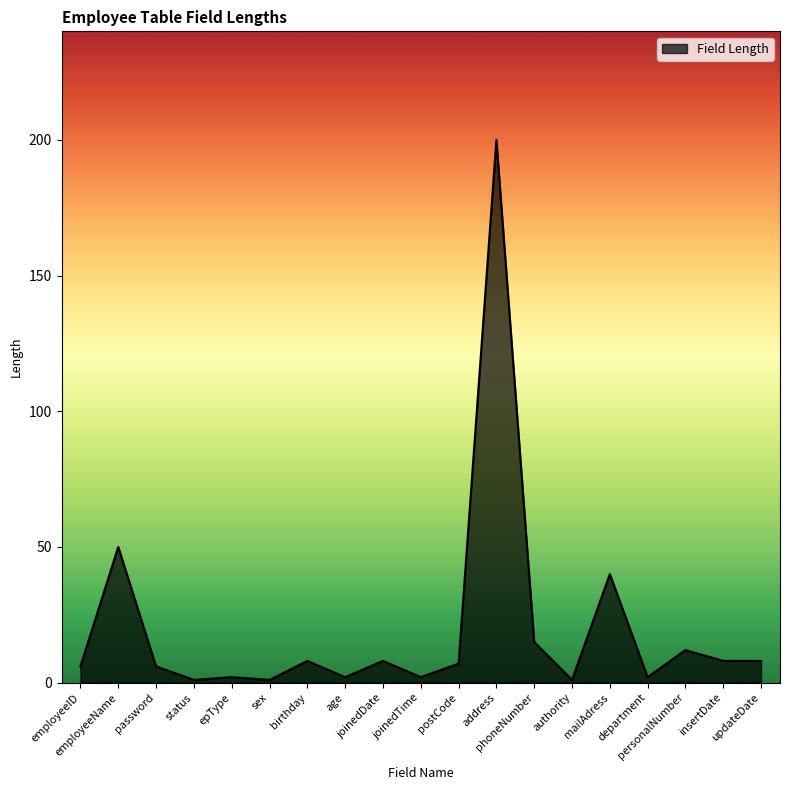

How many values are below 7?

9